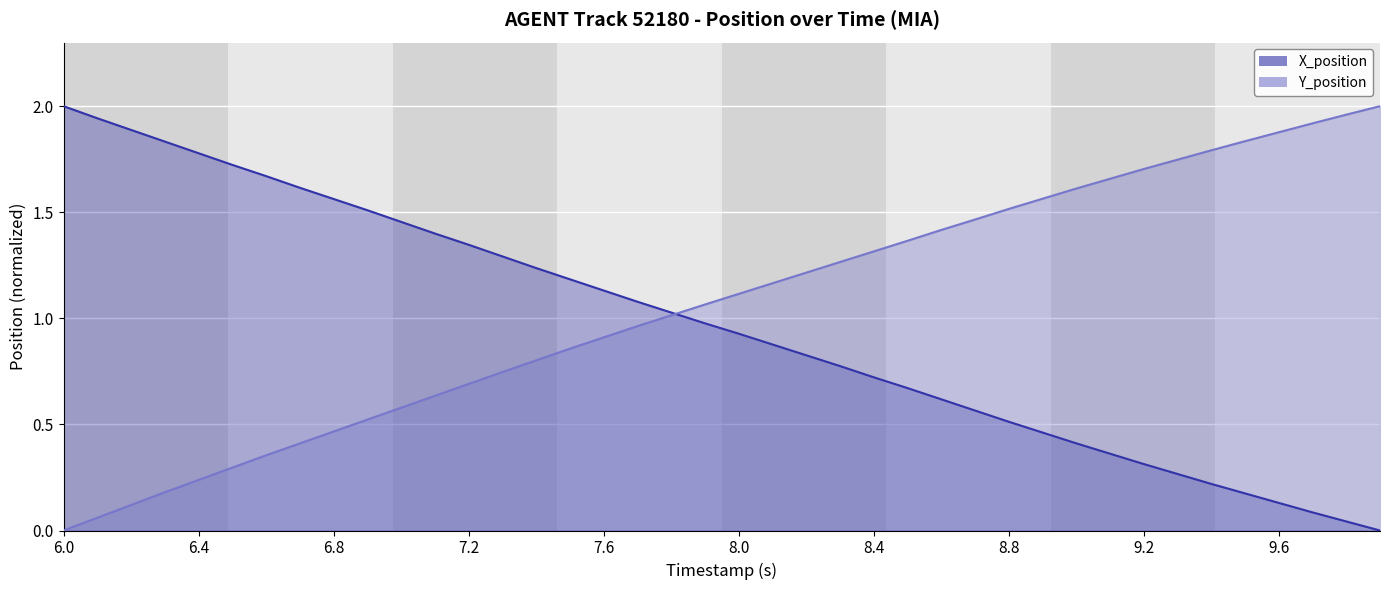

At how many categories does at least one series exceed 1?

40